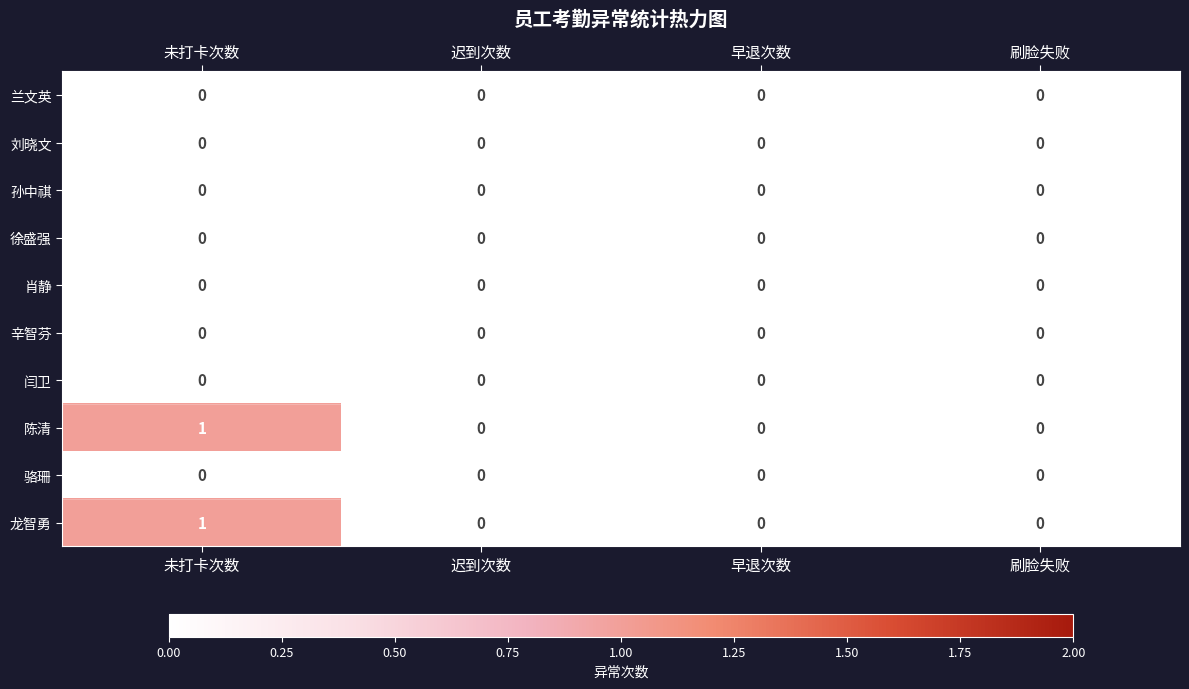

At which category is the sum across all series the highest?

未打卡次数